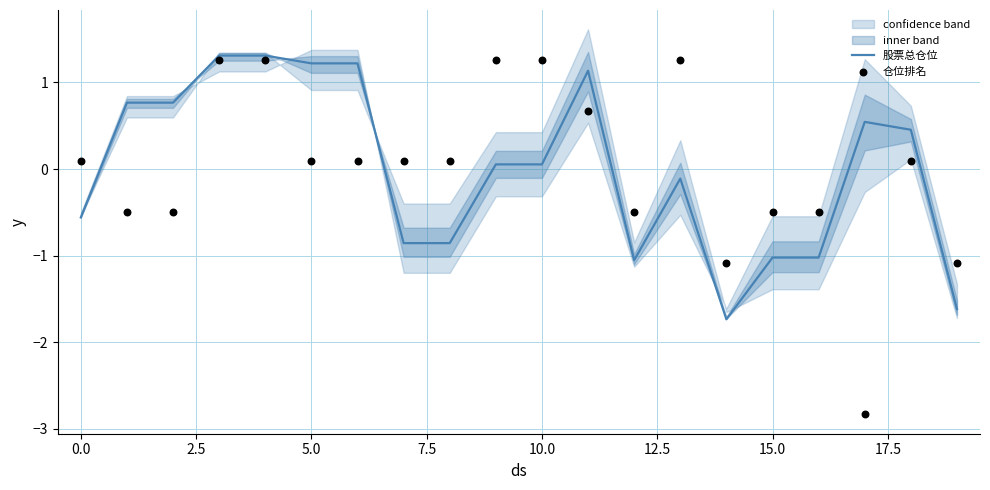

Which series contains the highest Y value?

股票总仓位